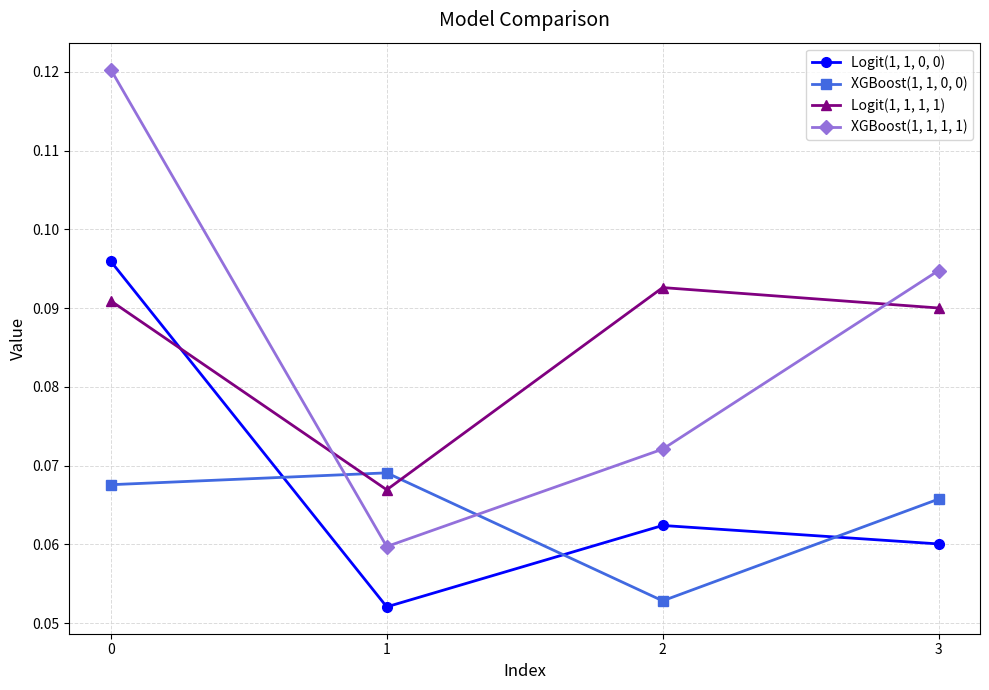

Where do XGBoost(1, 1, 0, 0) and Logit(1, 1, 0, 0) first cross each other?

0 and 1